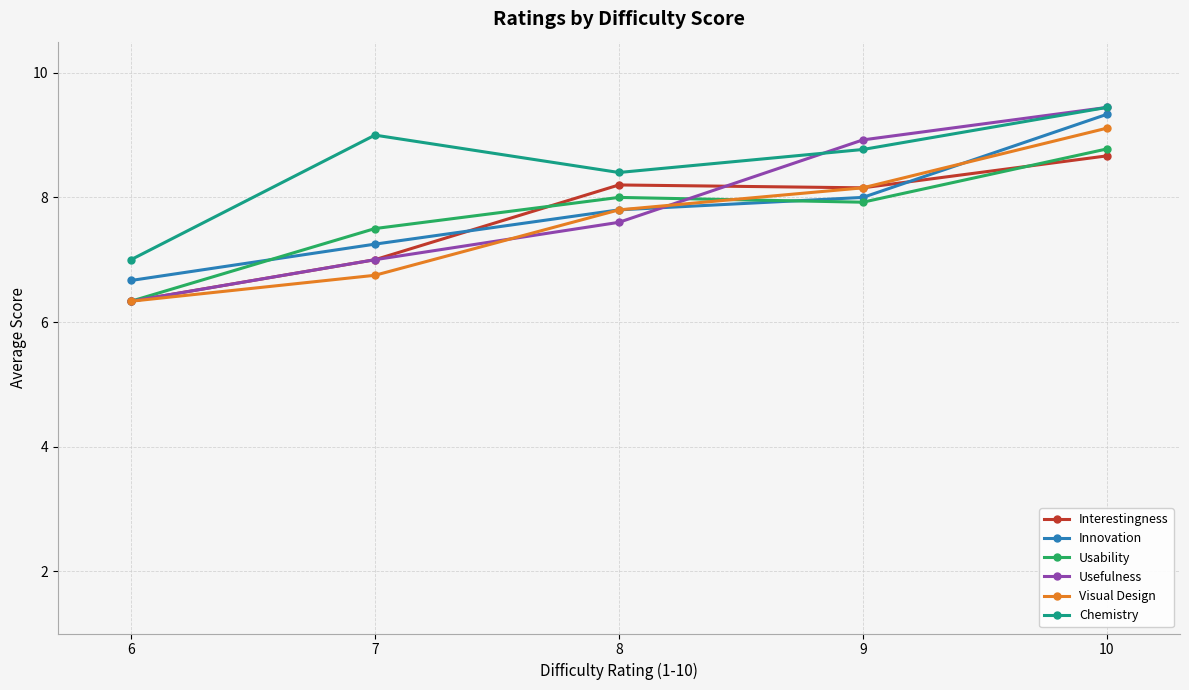

Where is Visual Design nearest to the value 7?

7